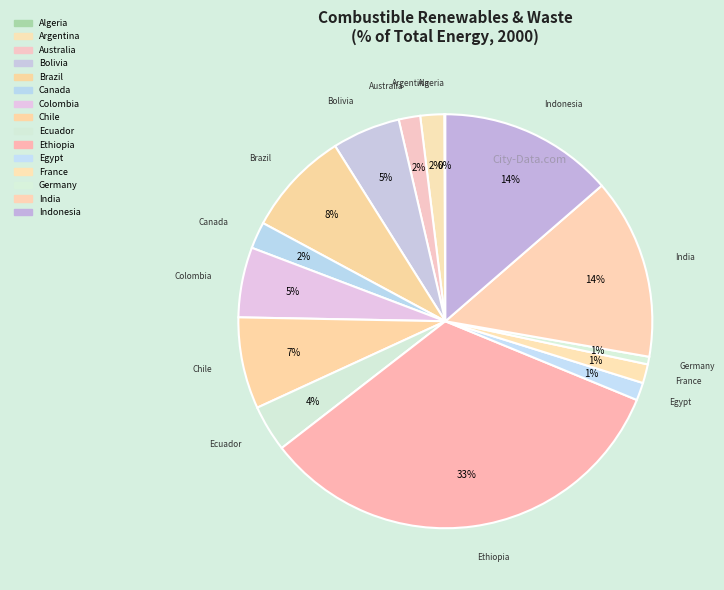

Is there any slice that represents more than half of the pie?

No